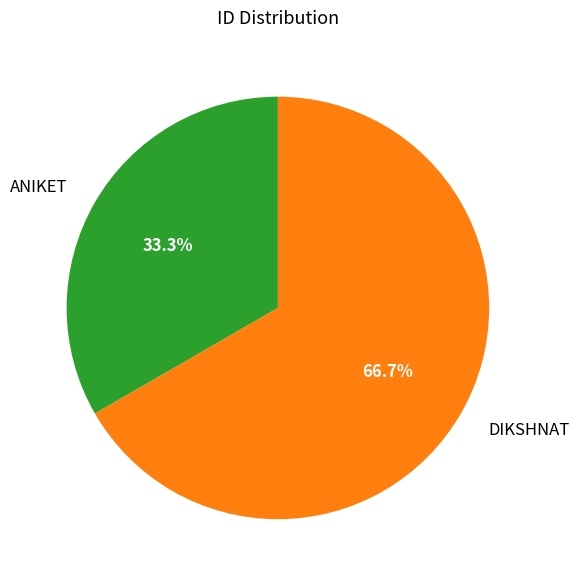

Combined, what portion of the pie is DIKSHNAT and ANIKET?

100.0%